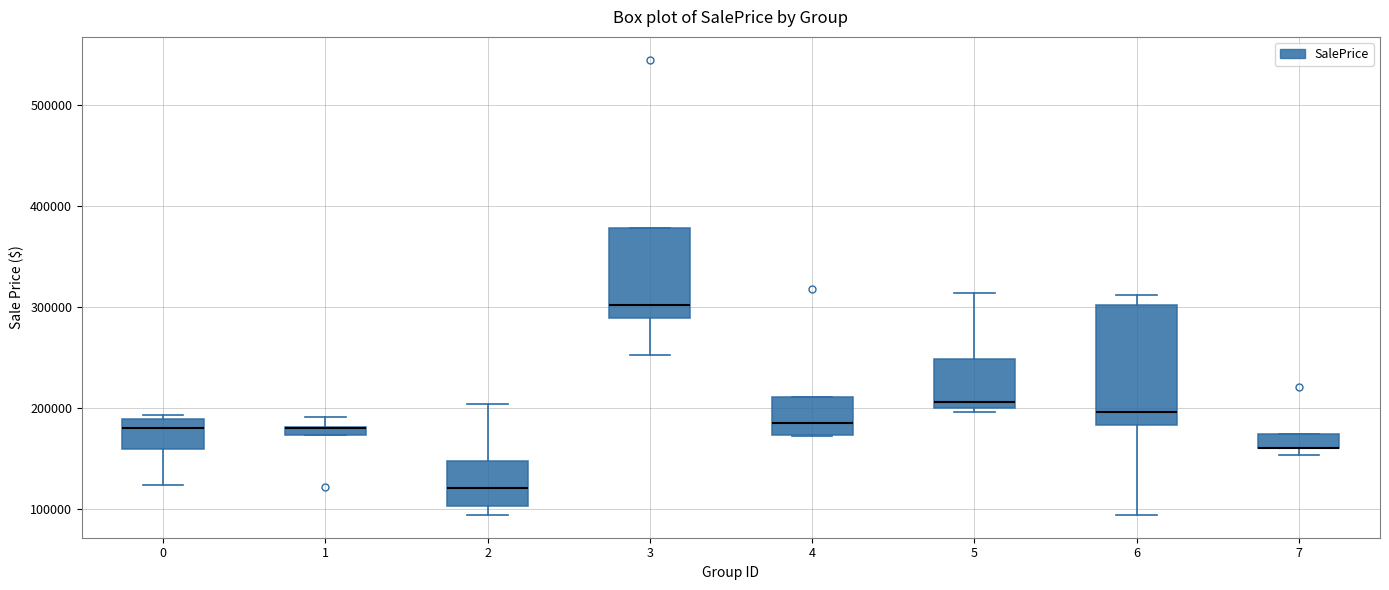

Where does the median line of the box at x = 0 sit on the y-axis? The values are not printed on the chart, so give them approximately, as read against the axis.

180000